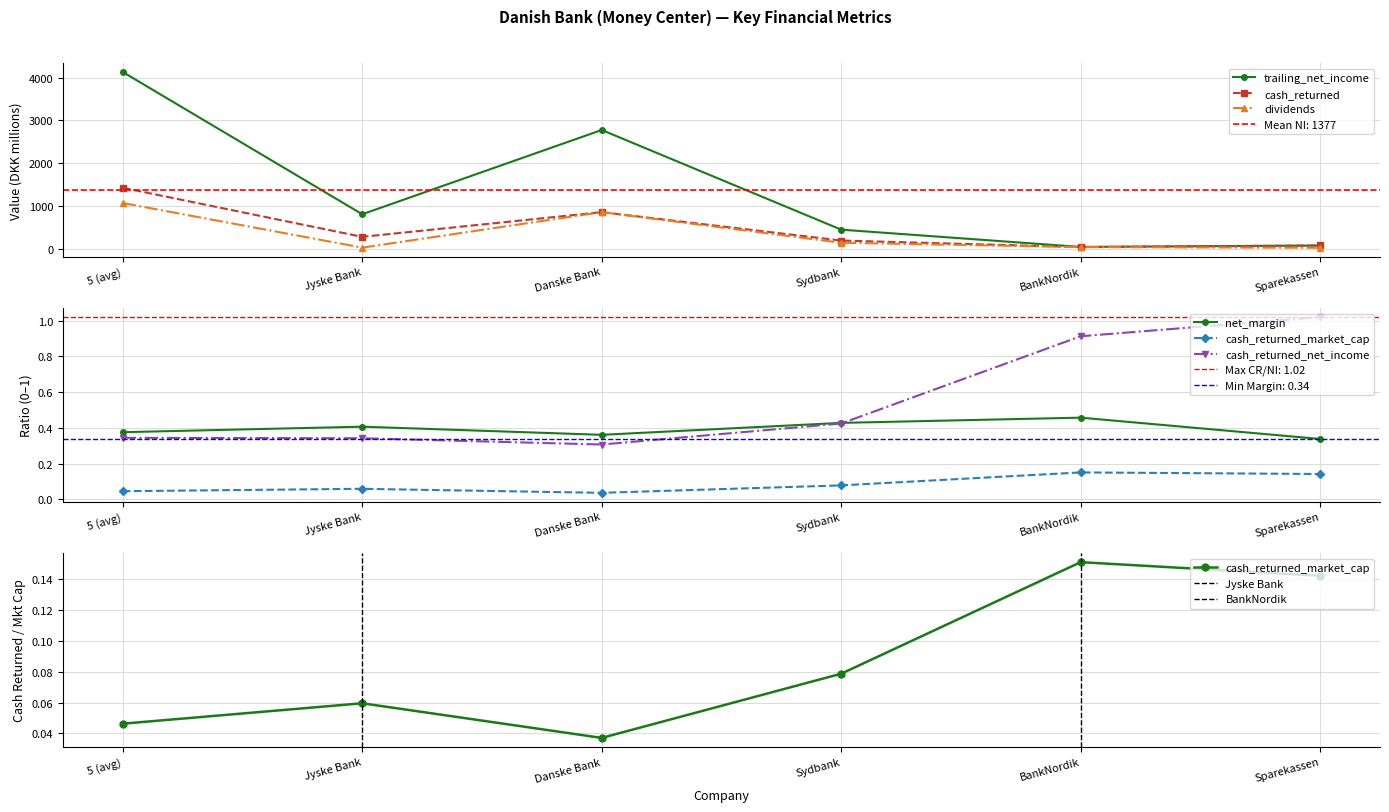

At which category is the sum across all series the highest?

5 (avg)